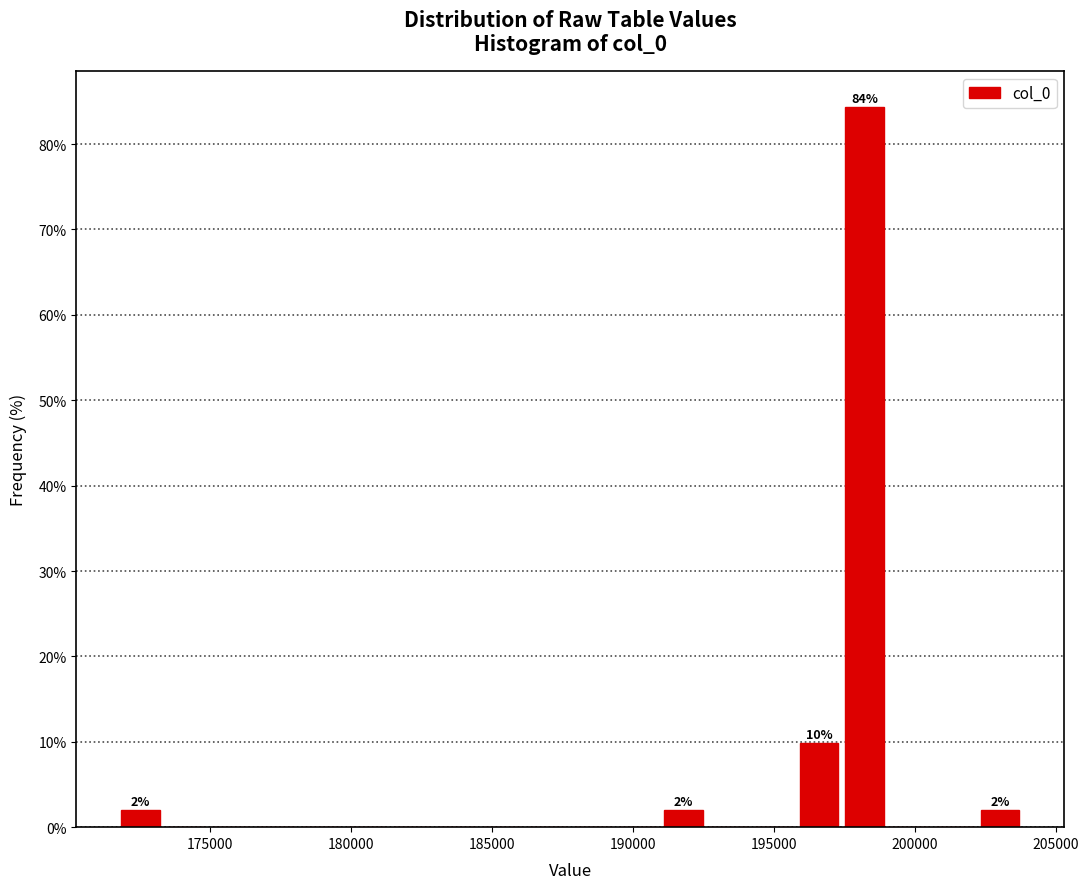

Read against the x-axis, roughly where is the centre of the tallest bar?

198000